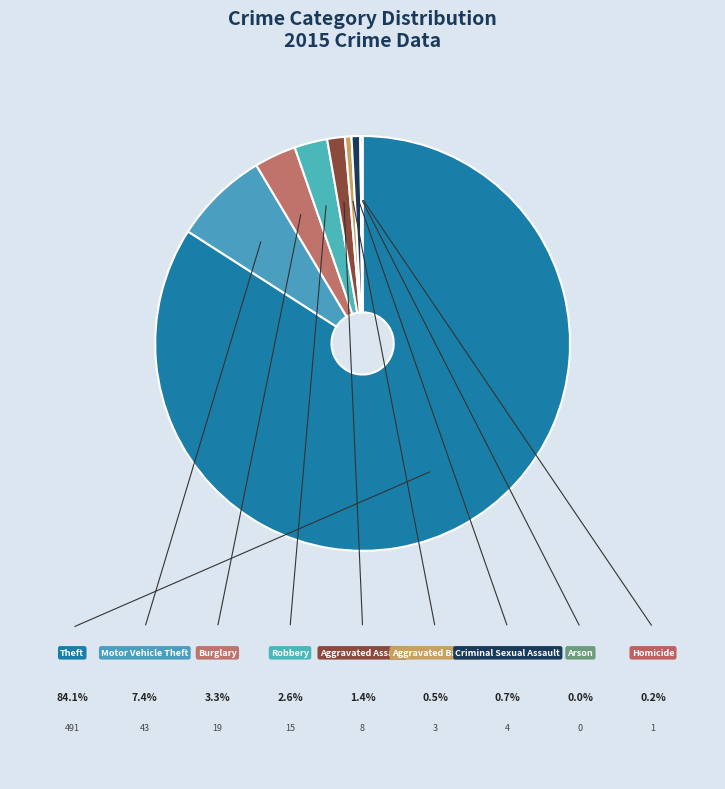

Rank the categories by value from highest to lowest.

Theft, Motor Vehicle Theft, Burglary, Robbery, Aggravated Assault, Criminal Sexual Assault, Aggravated Battery, Homicide, Arson